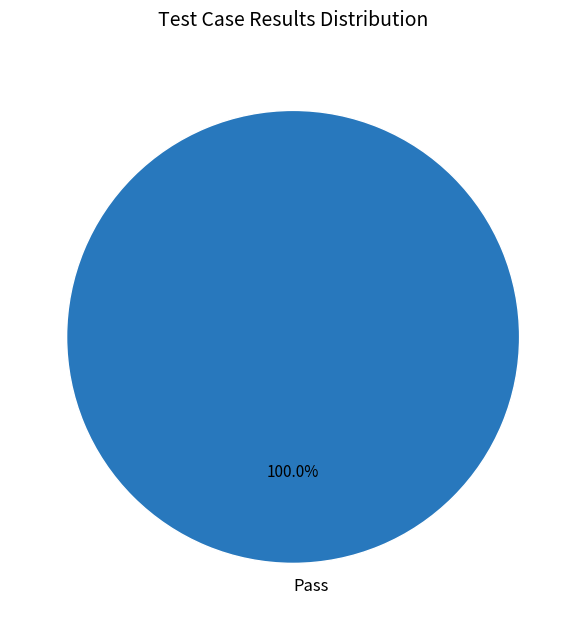

Rank the categories by value from lowest to highest.

Pass